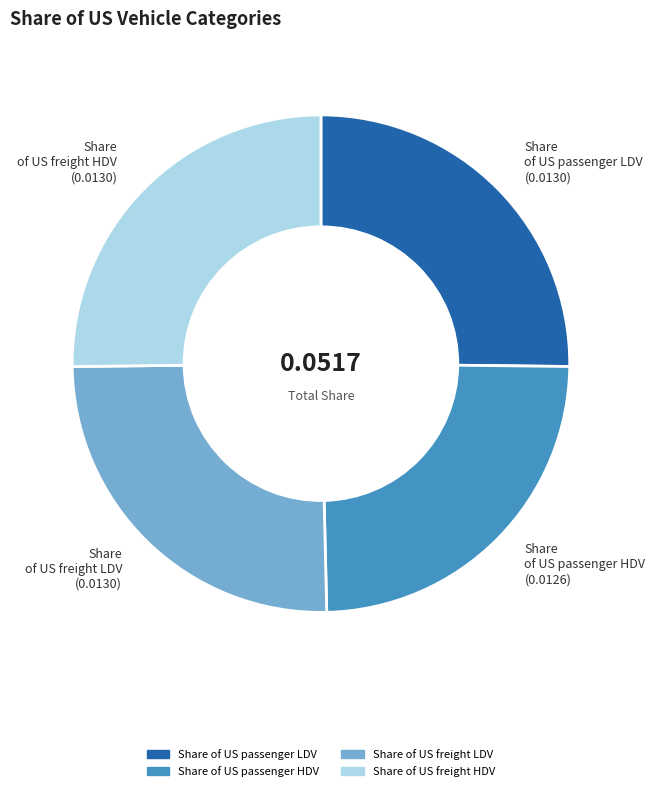

What is the smallest slice in the pie chart?

Share of US passenger HDV